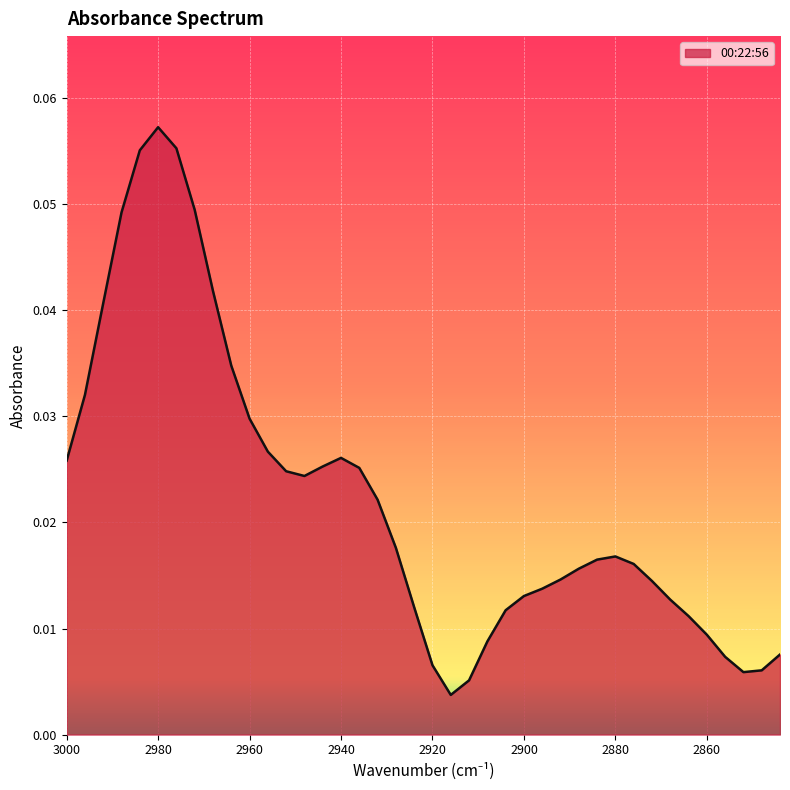

What is the difference between the maximum and minimum values?

0.1